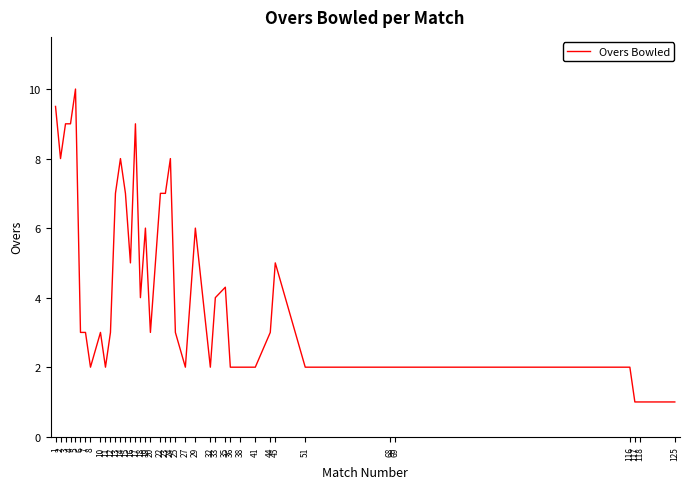

What is the difference between the maximum and minimum values?

9.0